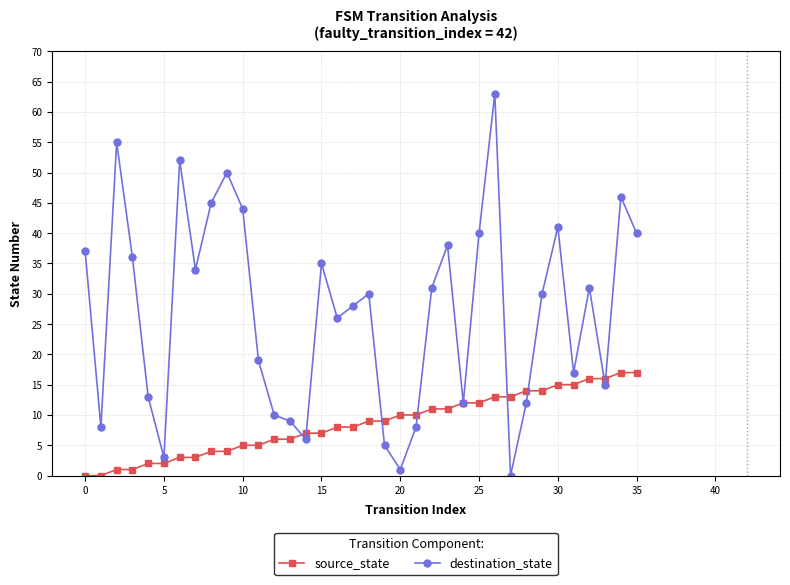

What is the greatest value displayed?

63